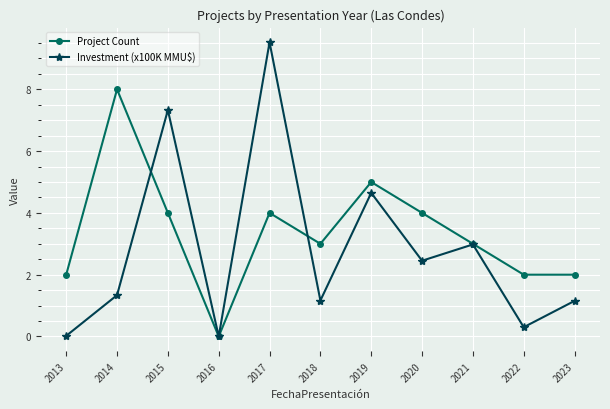

At which label is Investment (x100K MMU$) closest to 4?

2019